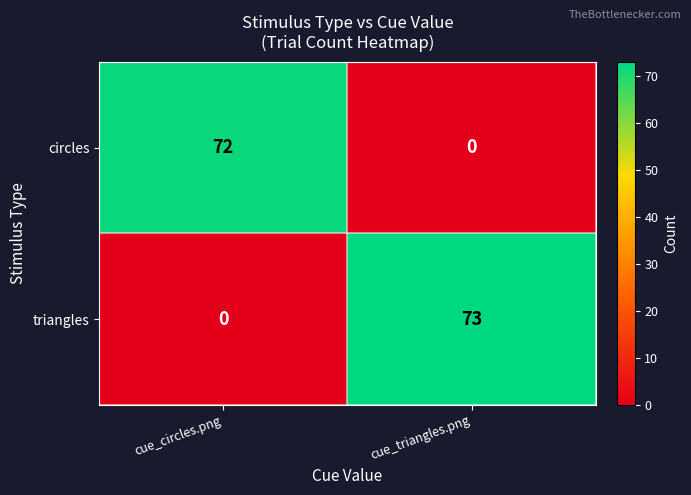

What is the sum of all triangles values?

73